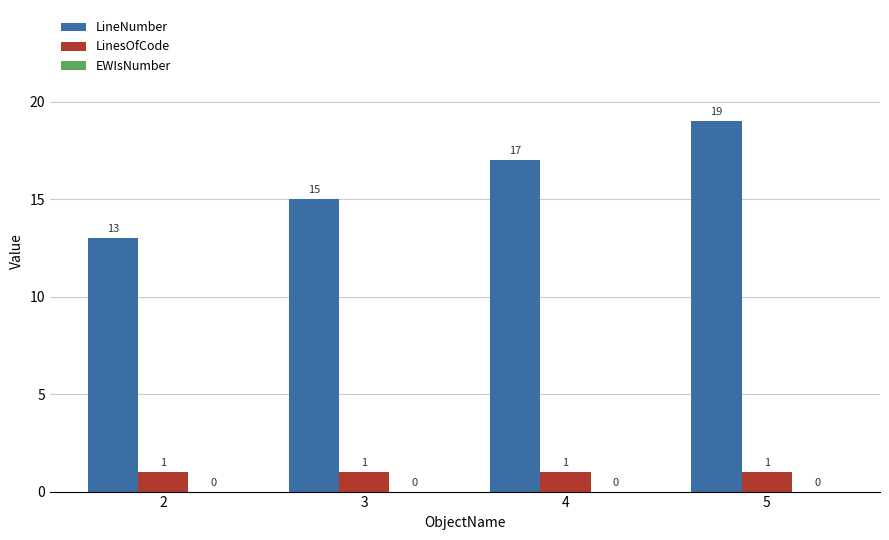

Rank the series at 3 from highest to lowest value.

LineNumber, LinesOfCode